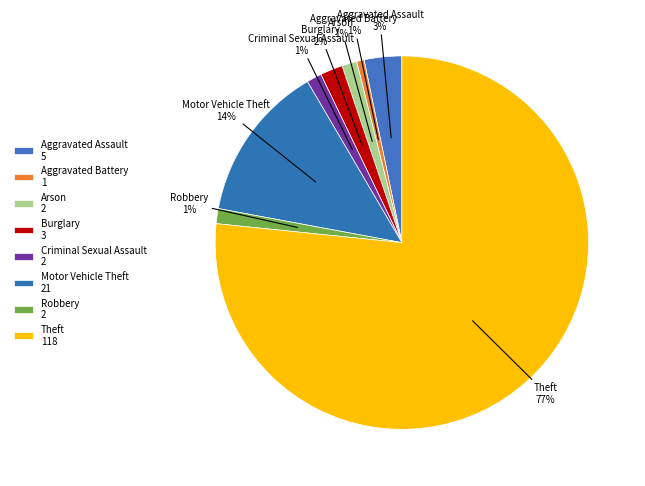

To the nearest percent, what percentage of the pie is Aggravated Assault?

3%